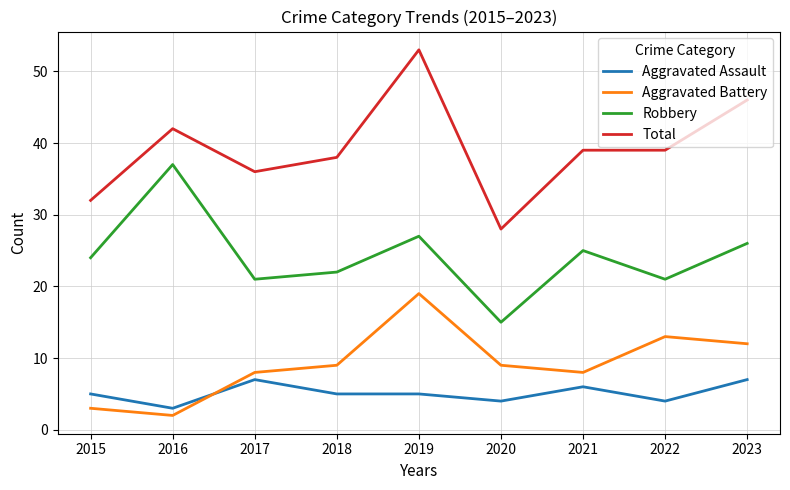

Rank the series by their maximum value, from highest to lowest.

Total, Robbery, Aggravated Battery, Aggravated Assault